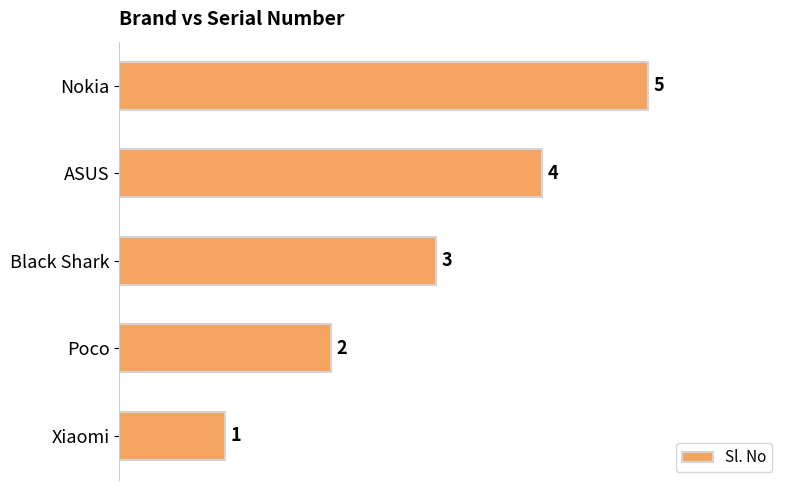

The chart shows a value of 6 at ASUS. True or false?

False